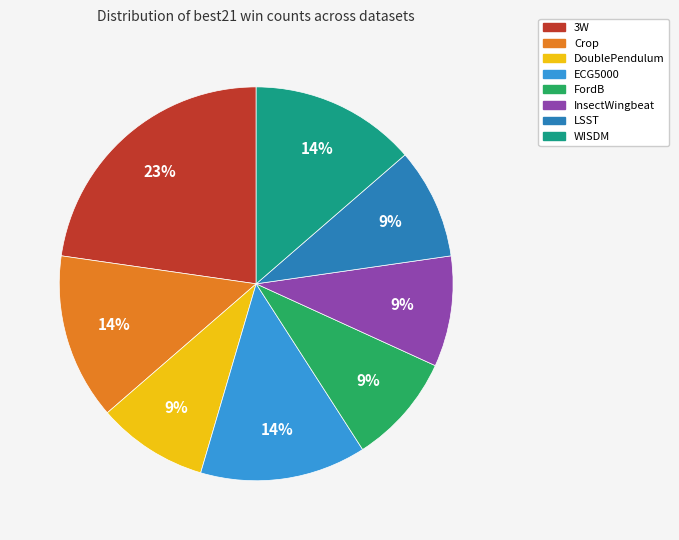

To the nearest percent, what portion does DoublePendulum represent?

9%